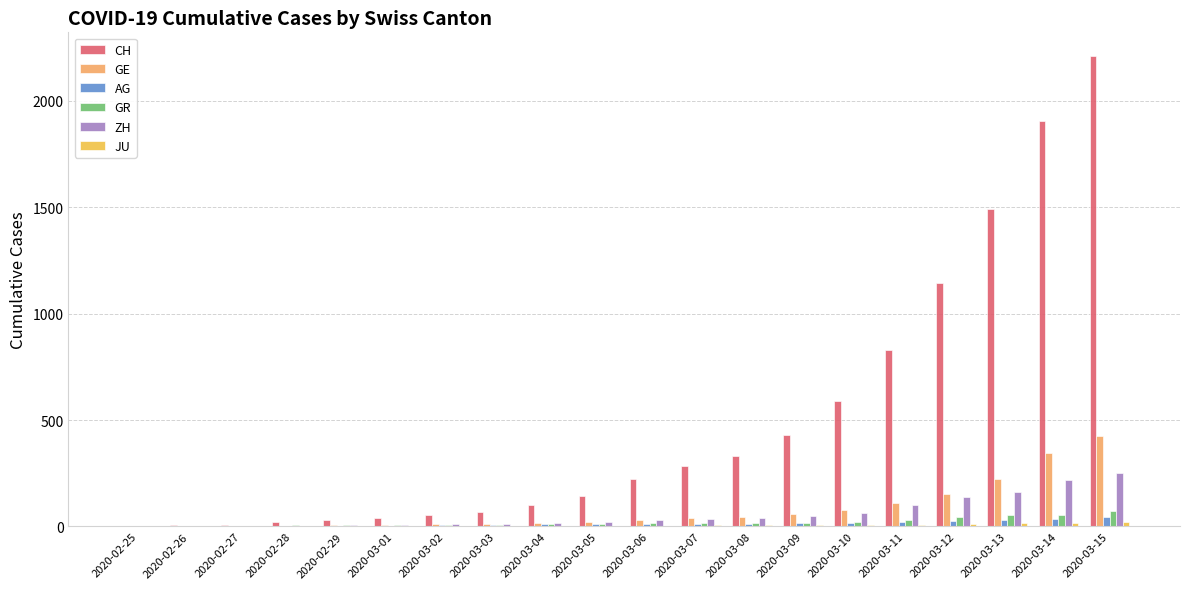

What is the difference between the ZH values at 2020-02-26 and 2020-03-09?

49